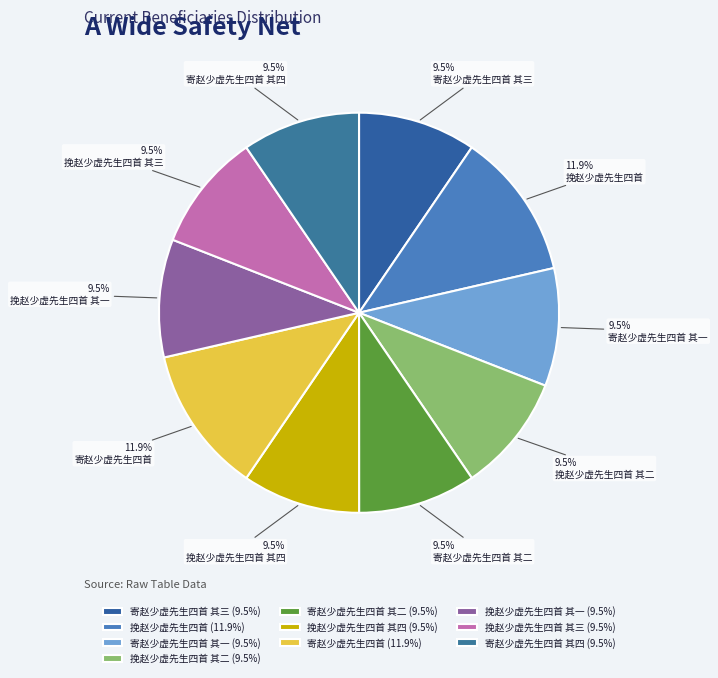

How many slices are in this pie chart?

10